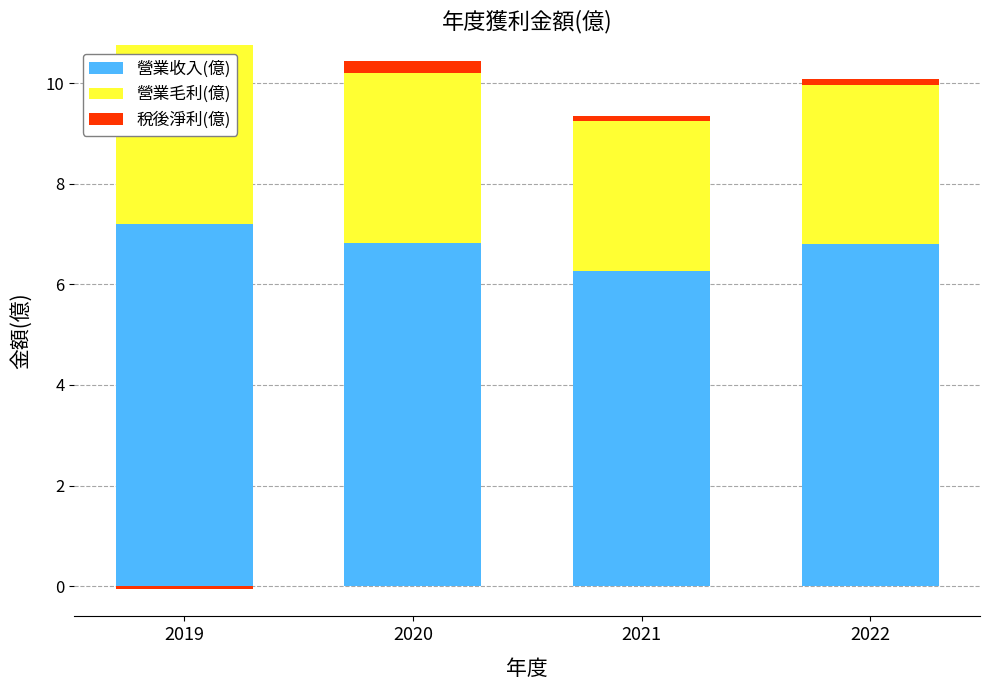

The 營業收入(億) series shows 6.8 at 2020. True or false?

True